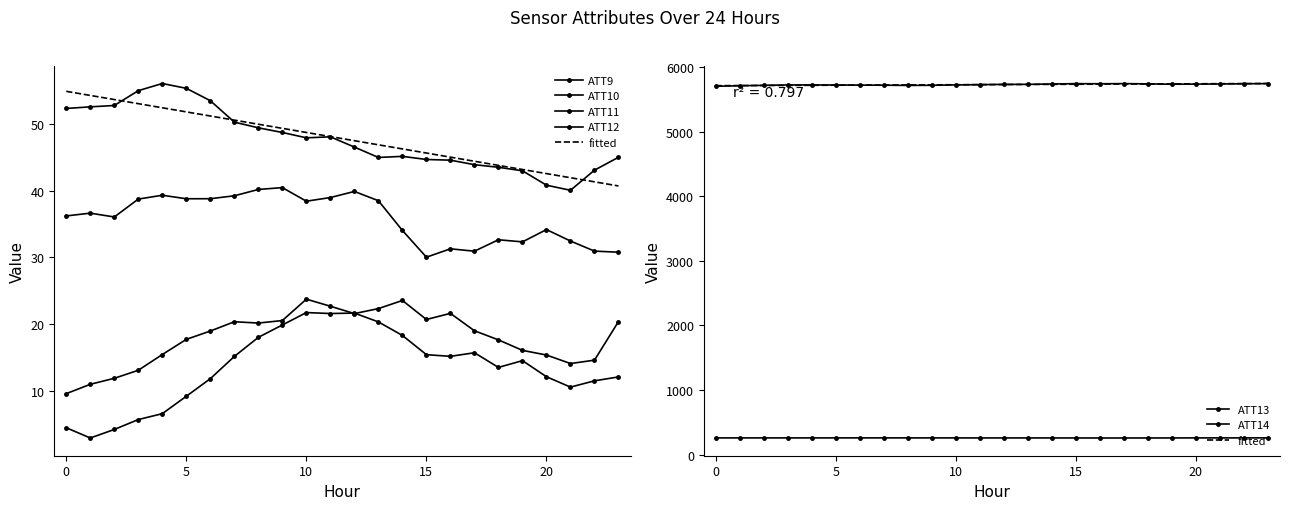

What is the total value across all series at 20?

6094.8